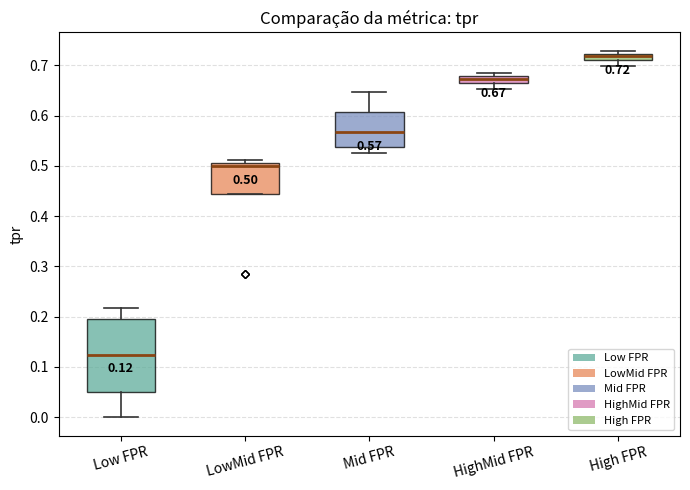

Which box's median line is the lowest?

Low FPR